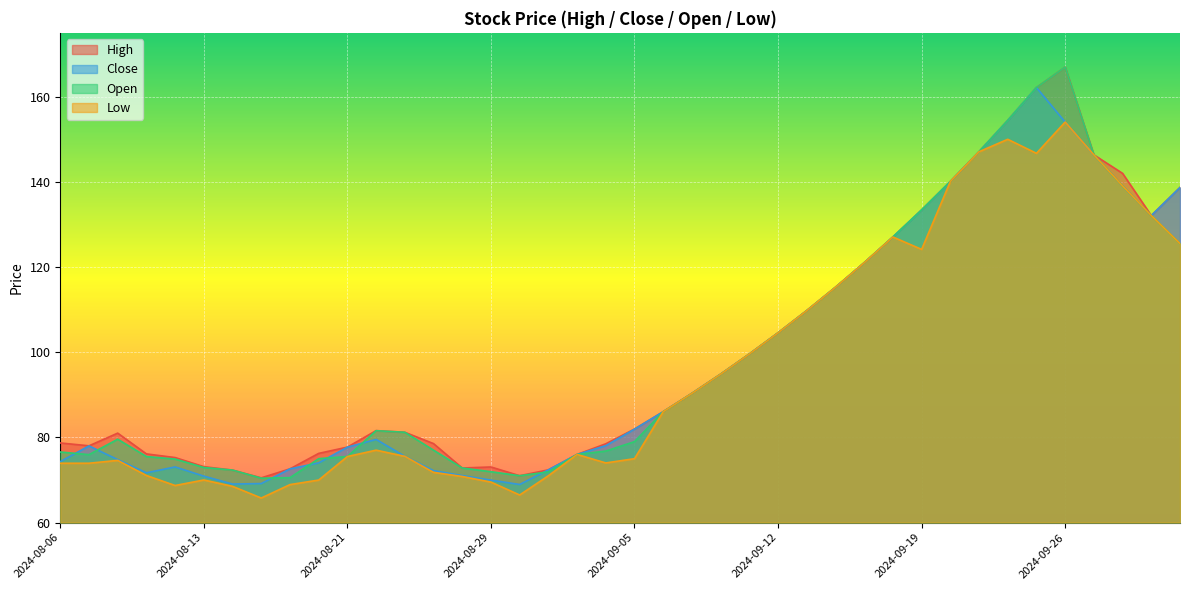

Between 2024-09-23 and 2024-08-28, which is larger?

2024-09-23